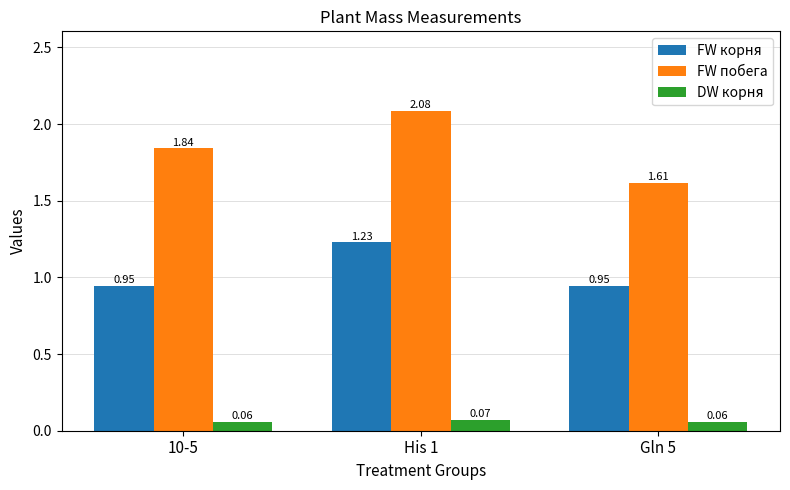

The value of FW побега at Gln 5 is 2.8. True or false?

False